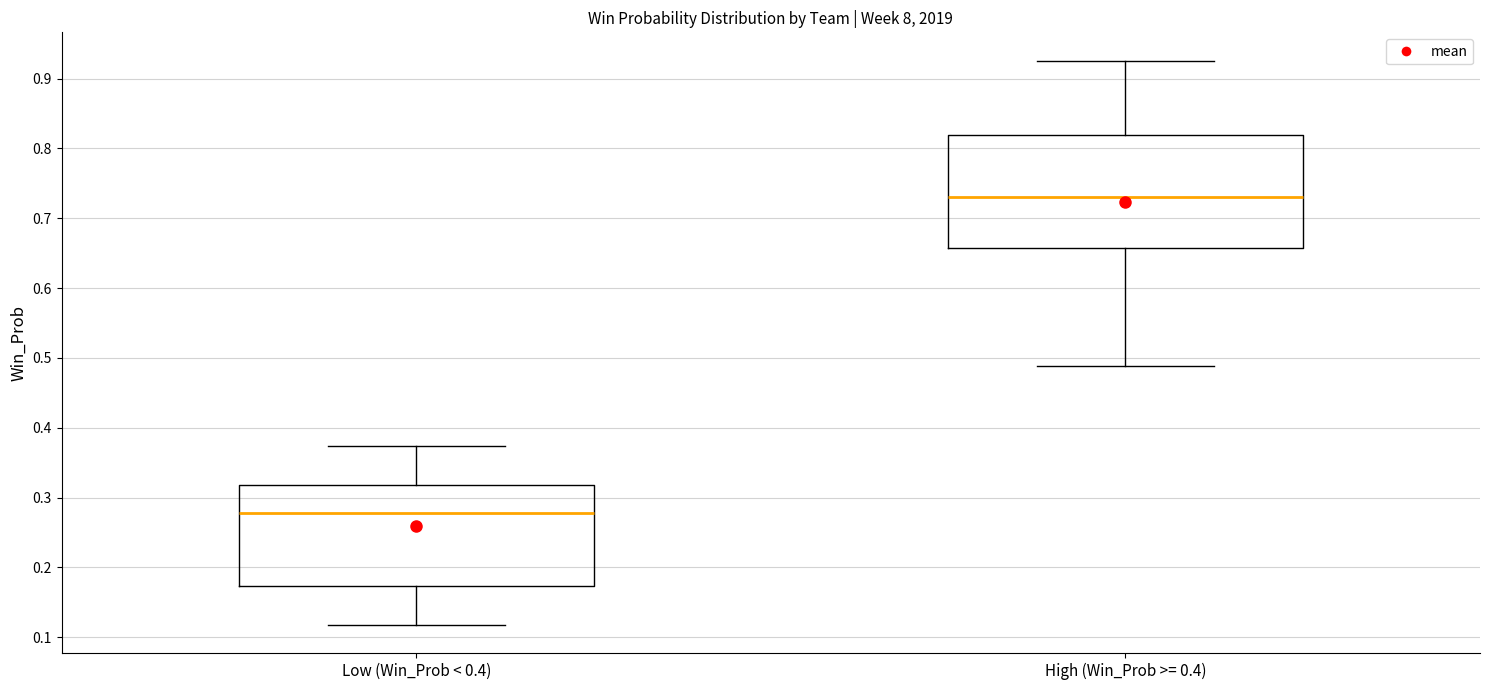

Reading left to right, read every box against the y-axis: the position of its median line, the range the box covers, and the ends of its whiskers. The values are not printed on the chart, so give them approximately, as read against the axis.

Low (Win_Prob < 0.4): median 0.28, box 0.17 to 0.32, whiskers 0.12 to 0.37
High (Win_Prob >= 0.4): median 0.73, box 0.66 to 0.82, whiskers 0.49 to 0.93